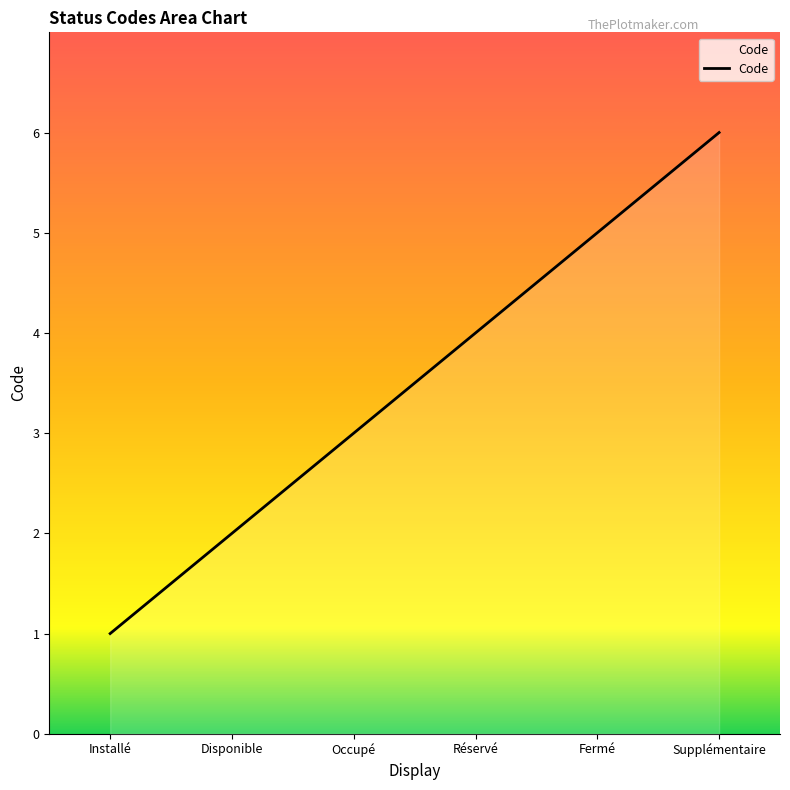

Count the number of data series in this chart.

1